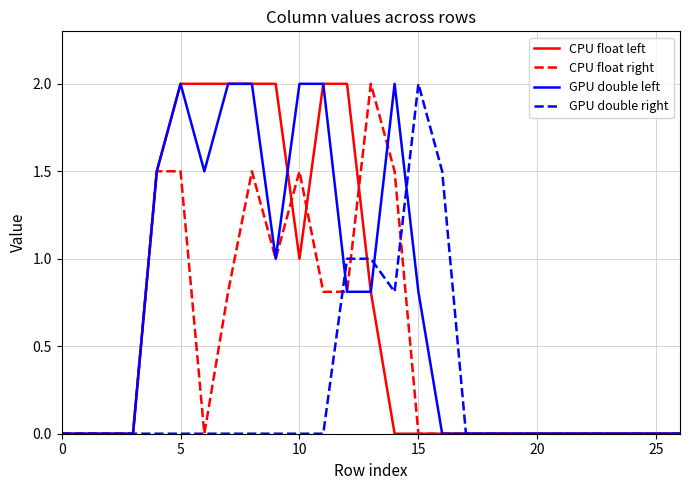

What is the highest value of the CPU float left series?

2.0